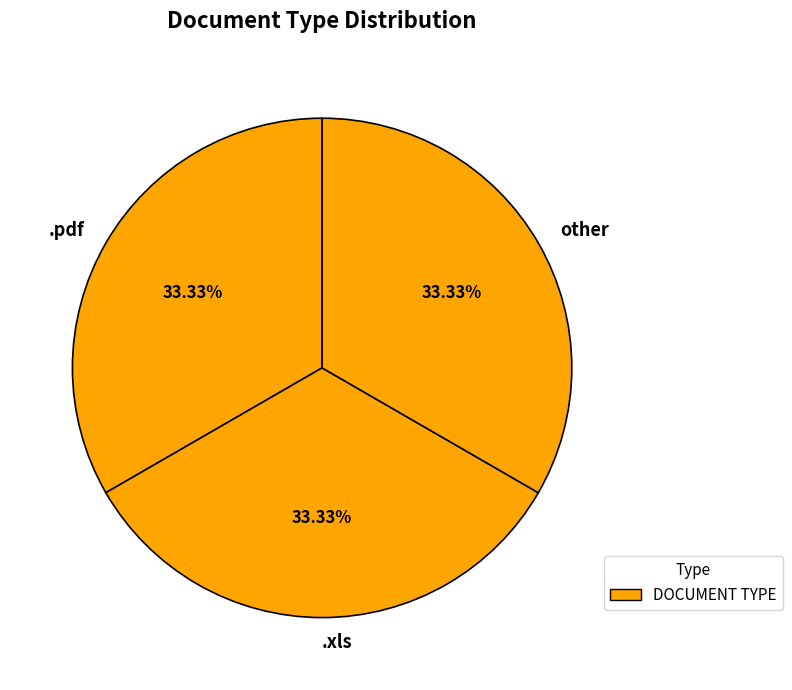

Does other account for over 50% of the chart?

No